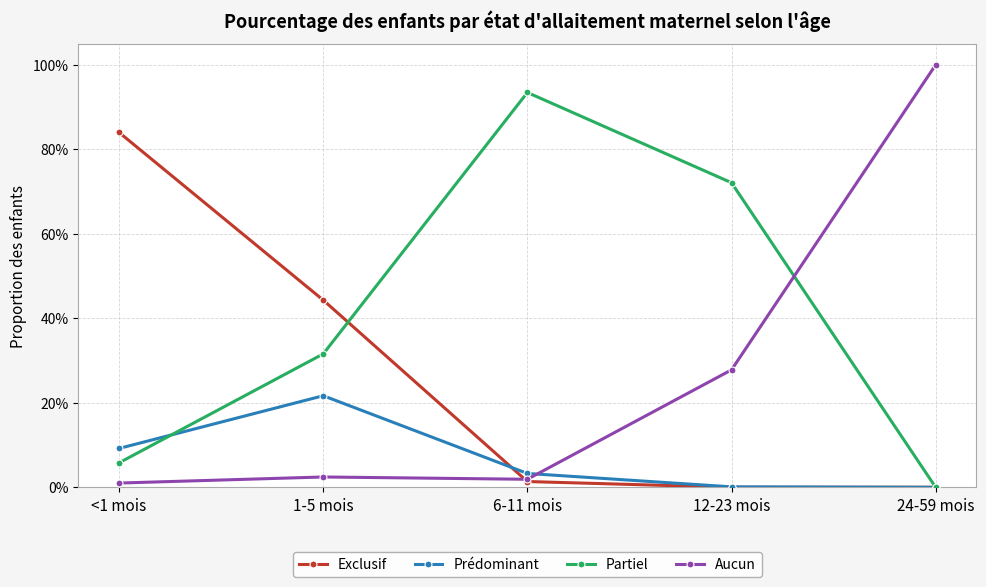

At how many categories does at least one series exceed 0?

5